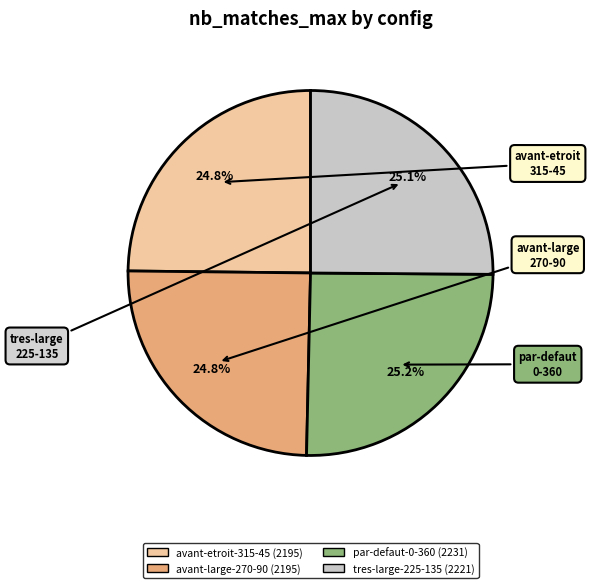

Count the number of slices in the pie.

4